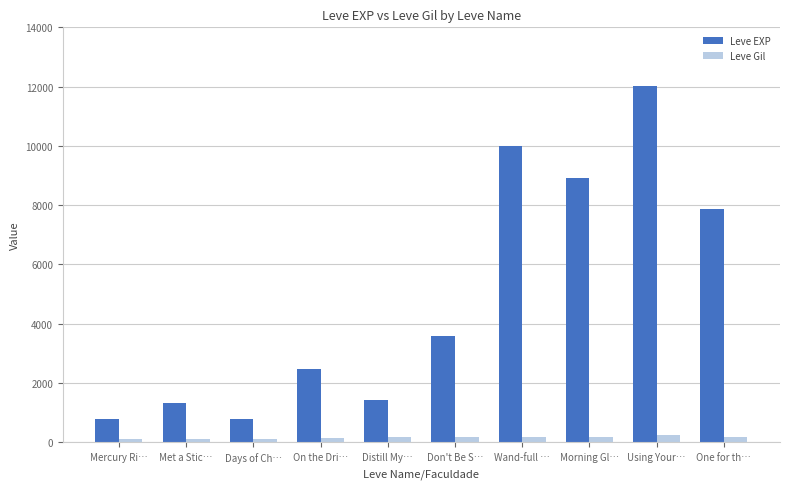

At which category is the sum across all series the highest?

Using Your…